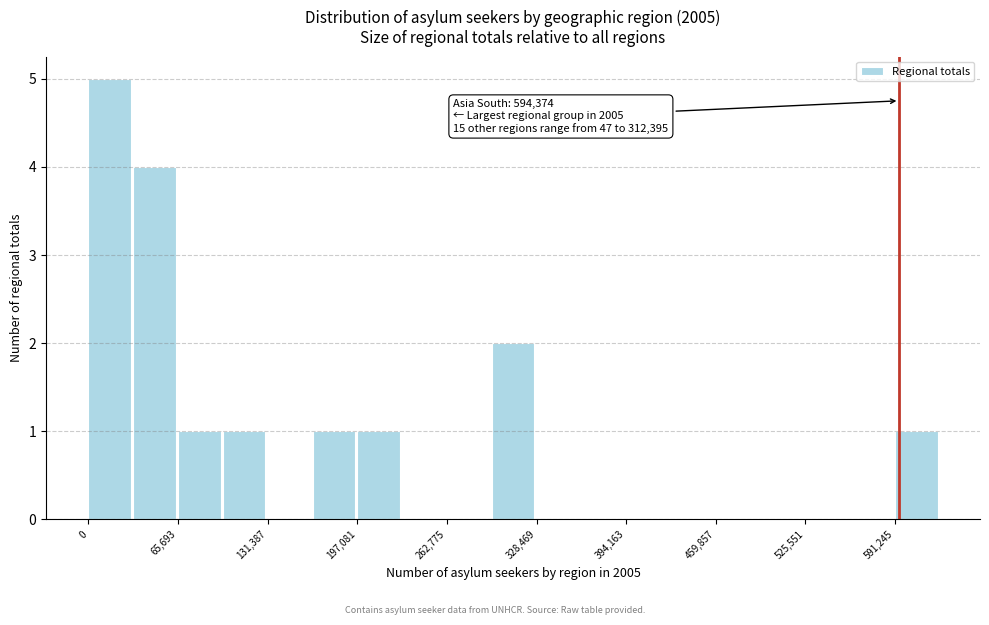

Around what value on the x-axis is the tallest bar? Give the approximate position of its centre, as read against the axis.

20000